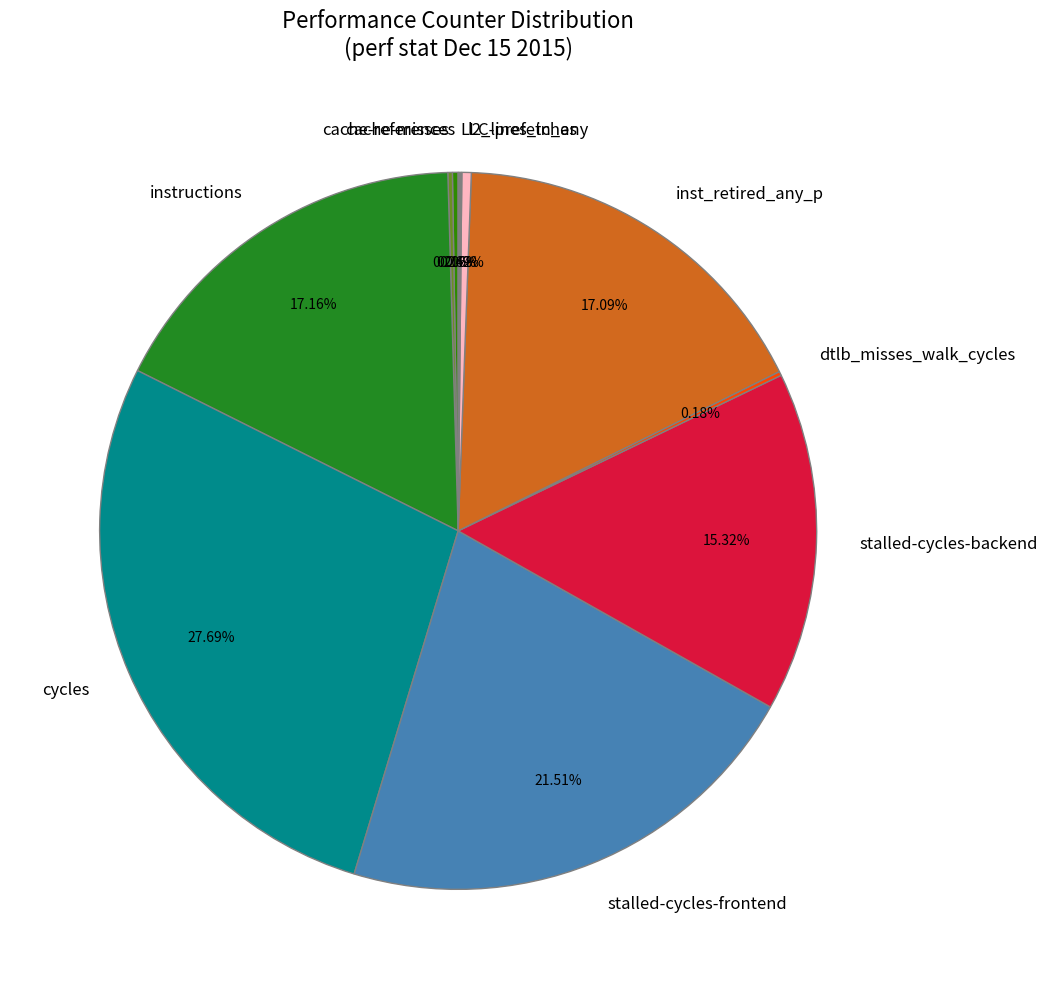

Is it true that stalled-cycles-frontend is 22% of the pie?

True